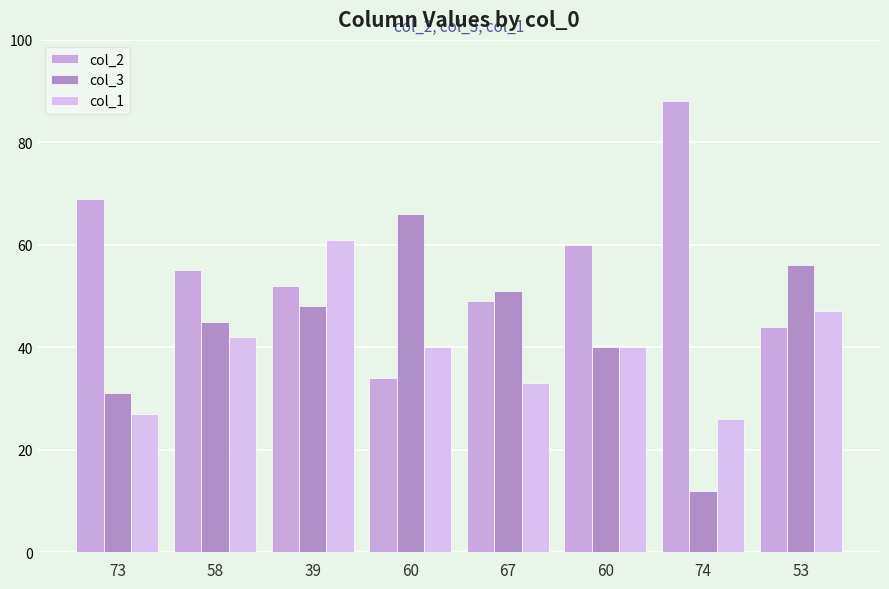

Does the chart contain any negative values?

No